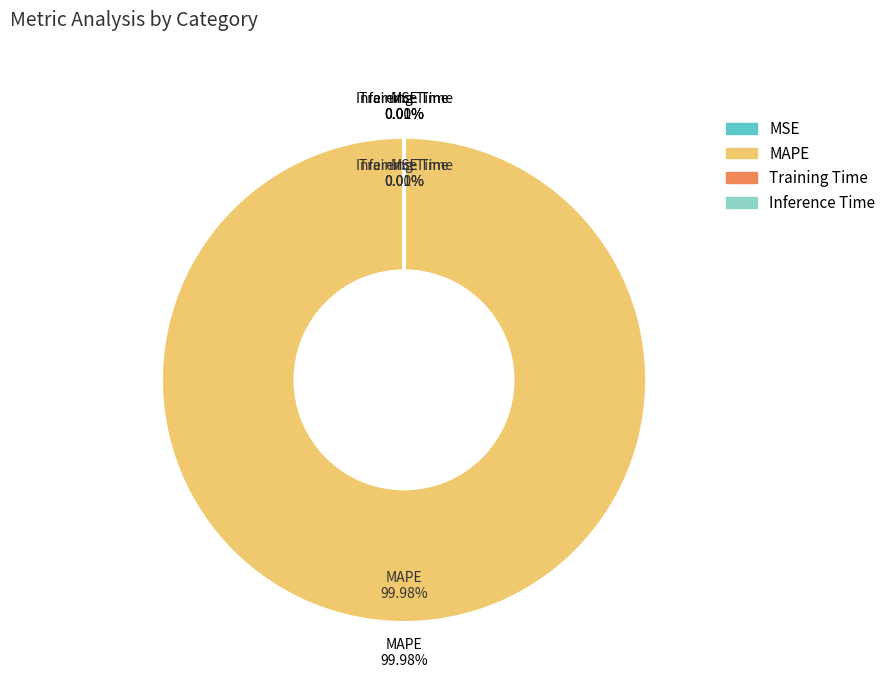

Combined, do MSE and Inference Time account for over 50%?

No